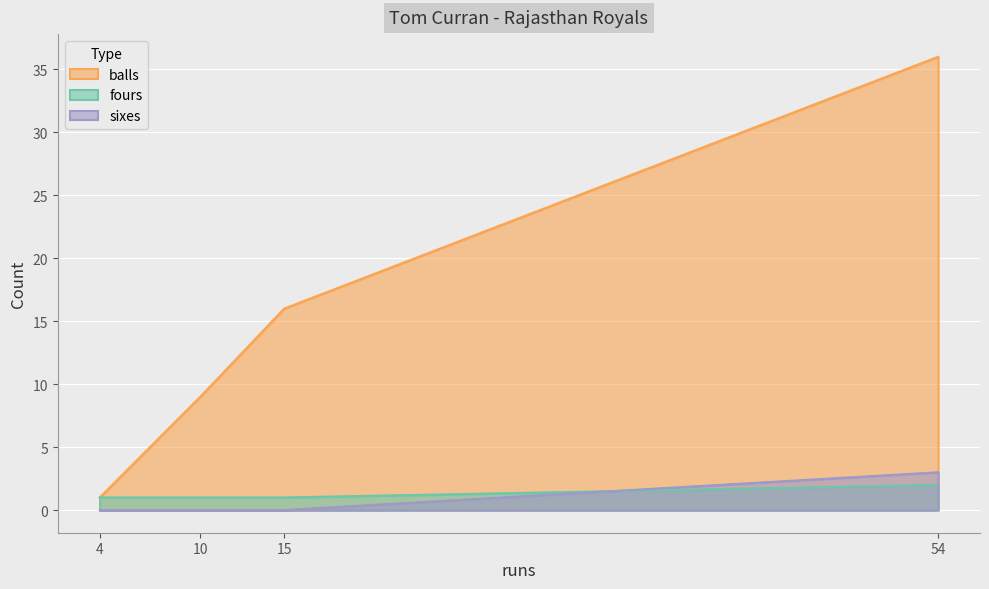

At how many categories does at least one series exceed 34?

1